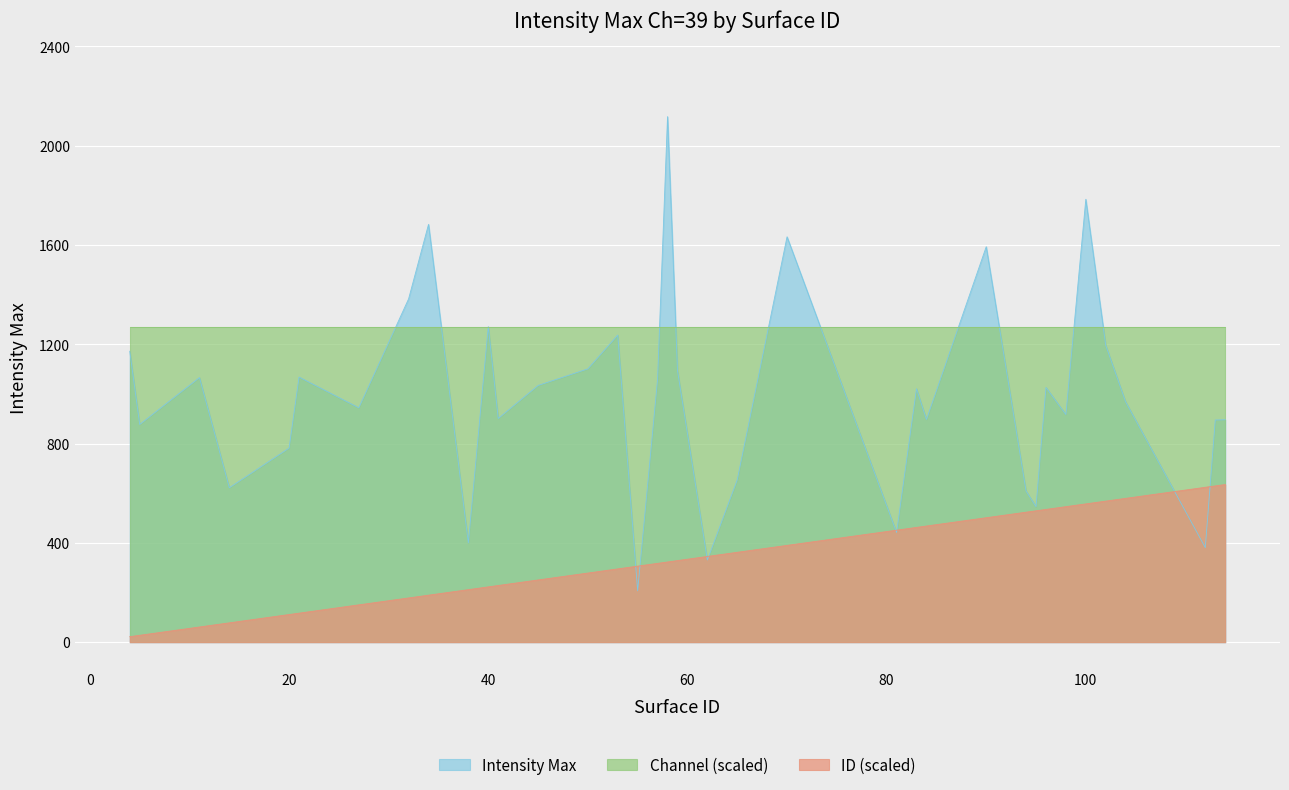

Read the ID value at 45.

250.7